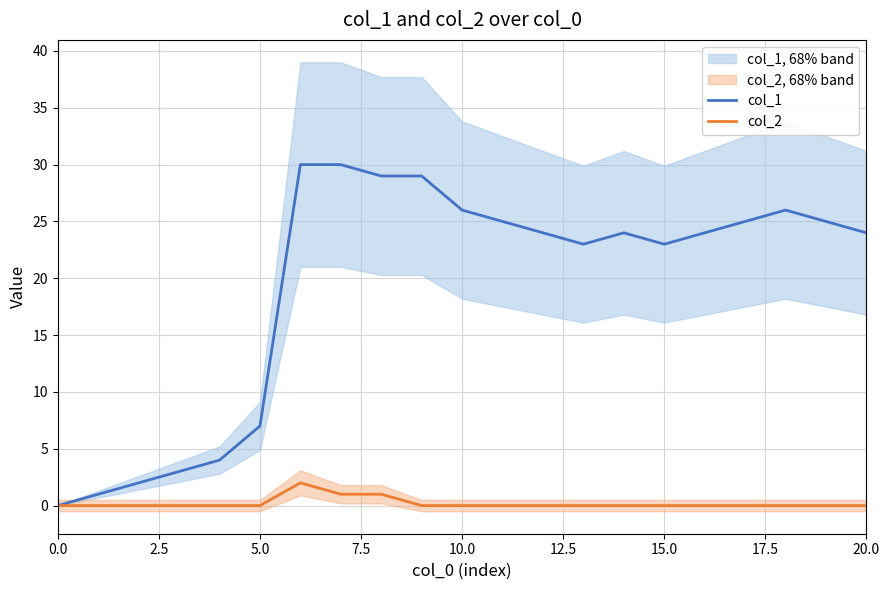

Between 13 and 20, which series saw the biggest shift?

col_1